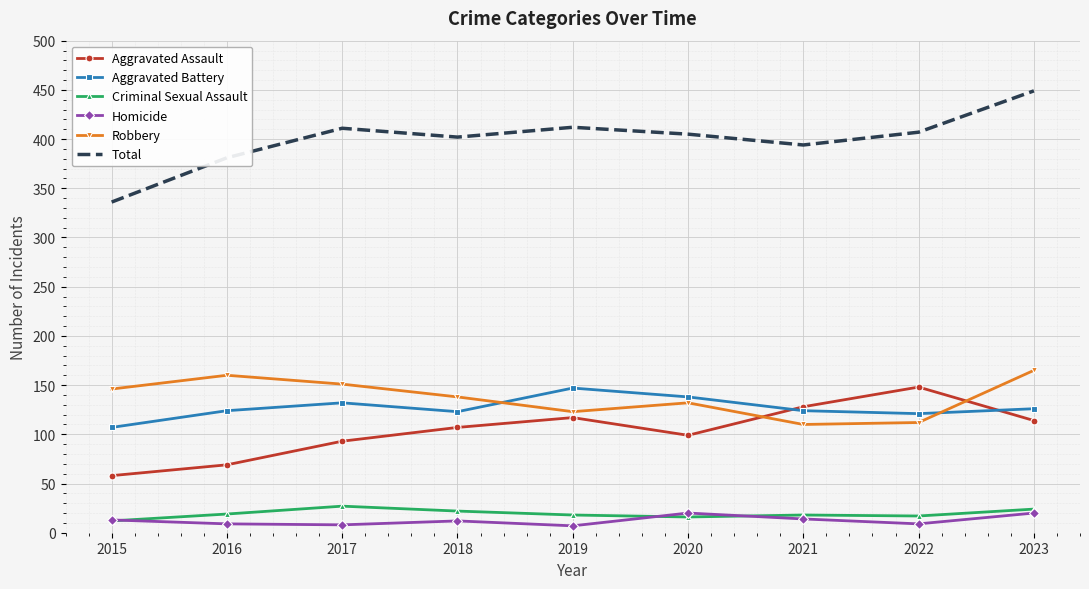

Where does the Total series first go above 405?

2017